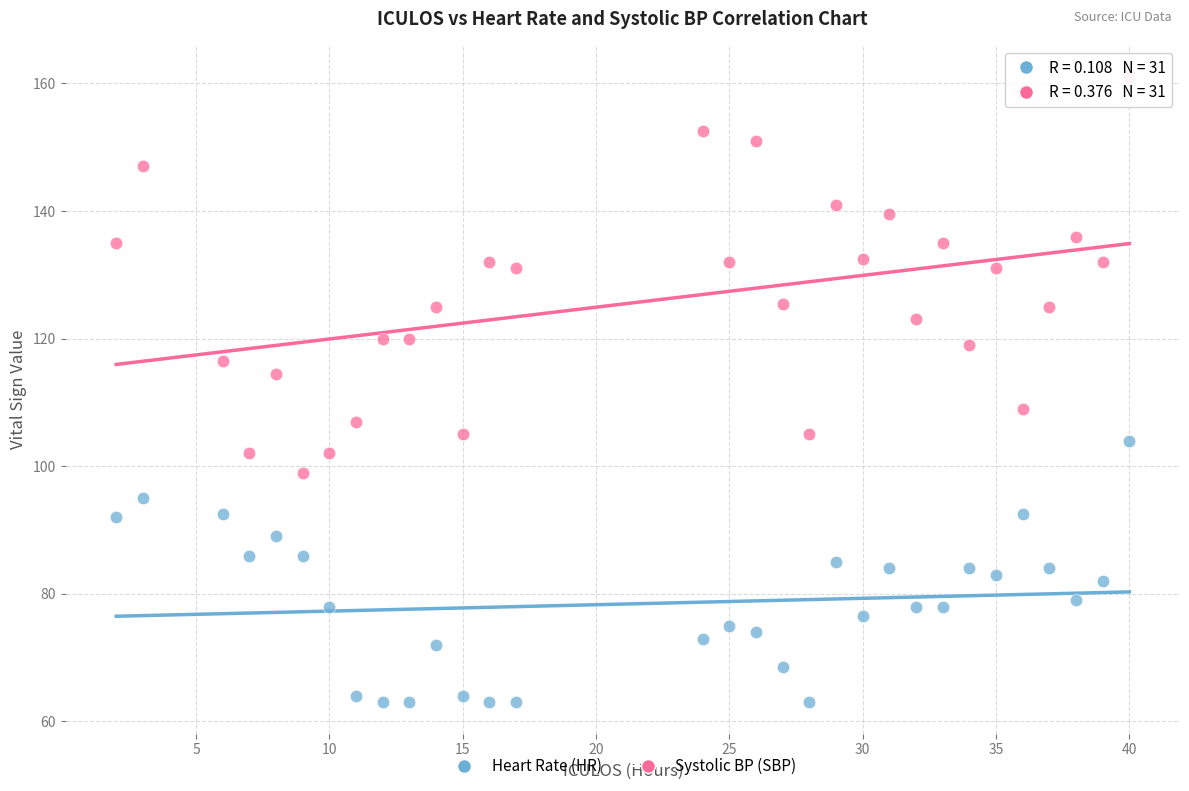

Which series contains the highest Y value?

Systolic BP (SBP)